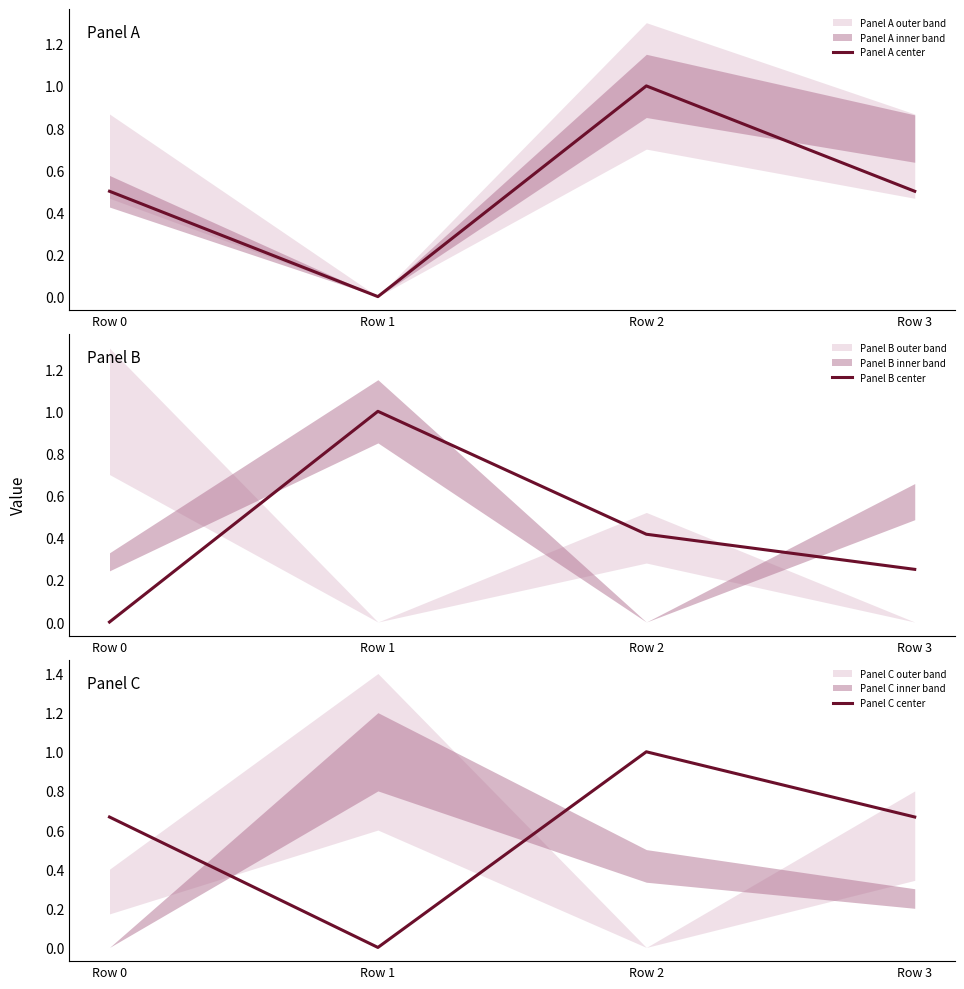

What is the spread (max minus min) of values at Row 1?

1.0